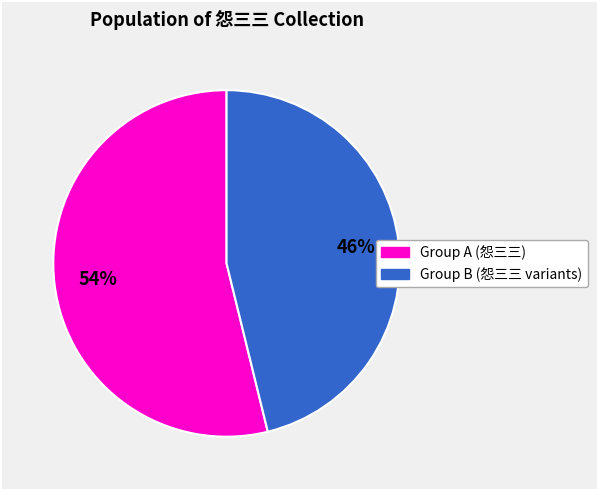

Count the number of slices in the pie.

2